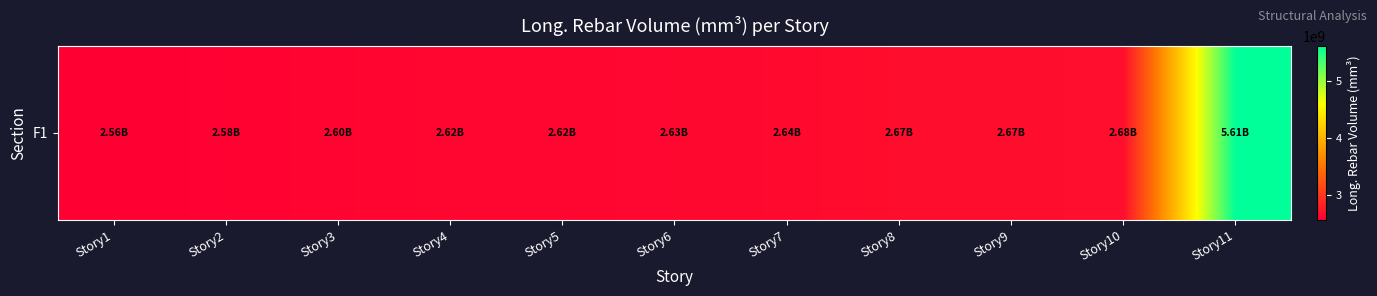

Reading left to right, extract all data points from this chart.

Story1=2562214183.3	Story2=2579760399.7	Story3=2600938970.1	Story4=2620671696.3	Story5=2616327050.0	Story6=2627228336.1	Story7=2642914575.8	Story8=2671855426.9	Story9=2671791258.8	Story10=2678931903.4	Story11=5605226218.1